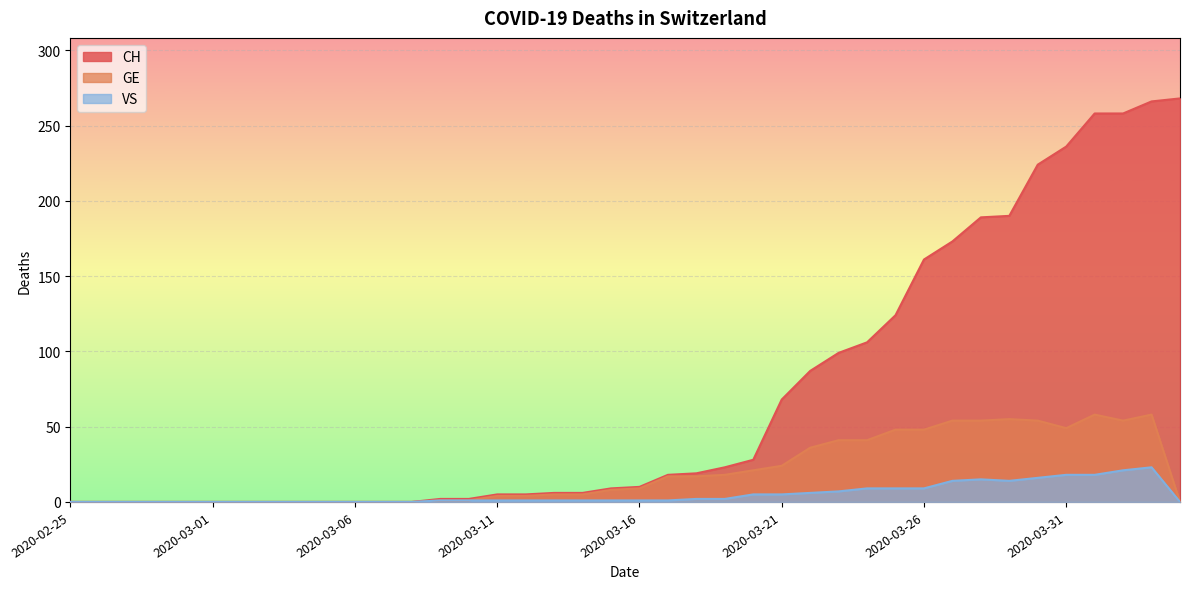

How many positive values does the CH series have?

27